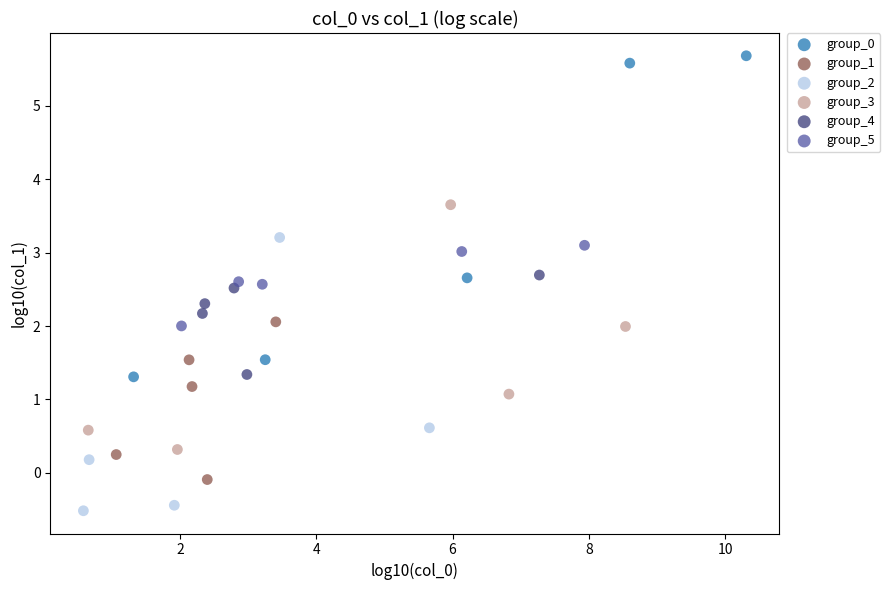

Which series reaches the minimum Y coordinate?

group_2